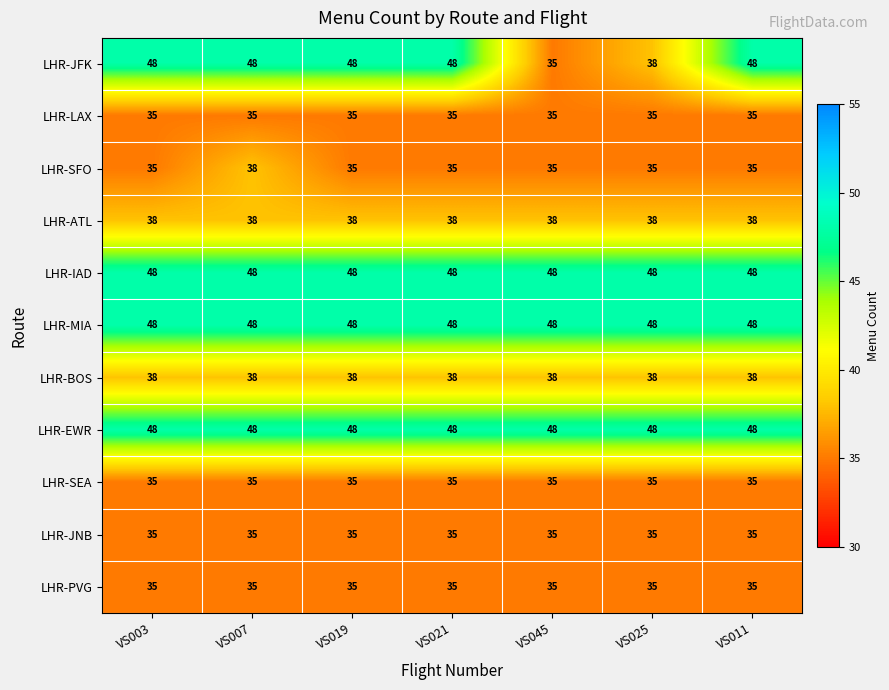

True or false: LHR-EWR has a value of 48 at VS003.

True